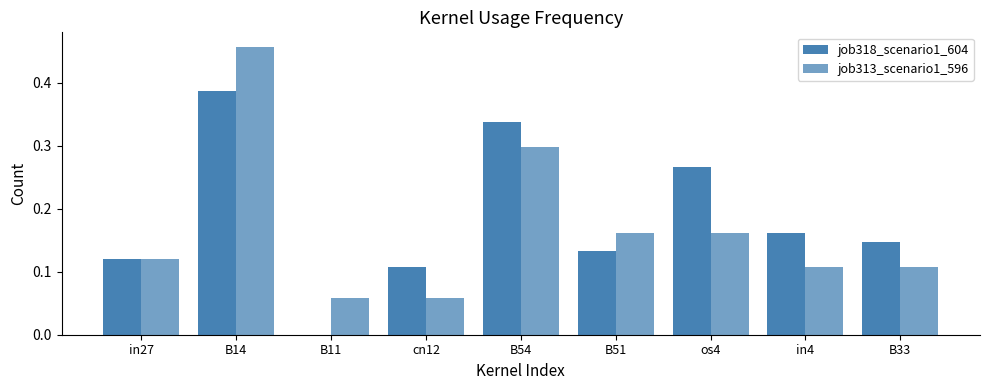

What is the difference between the maximum and second lowest values in the job318_scenario1_604 series?

0.3